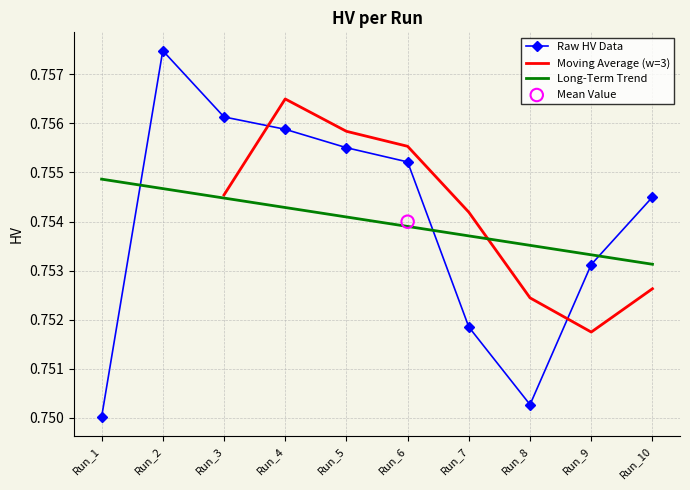

Which has a higher value, Run_7 or Run_8?

Run_7